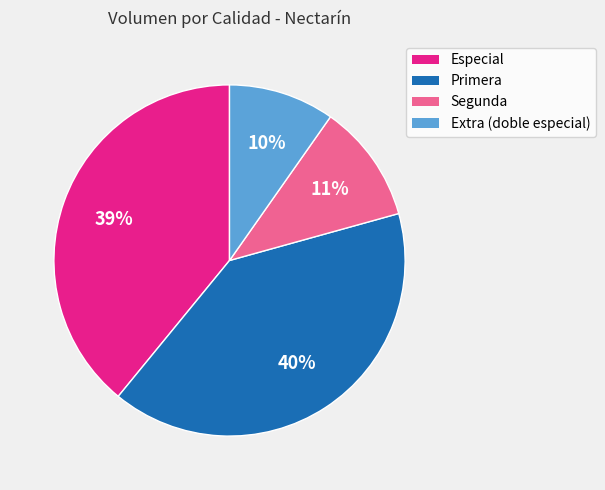

To the nearest percent, what is the average slice percentage?

25%